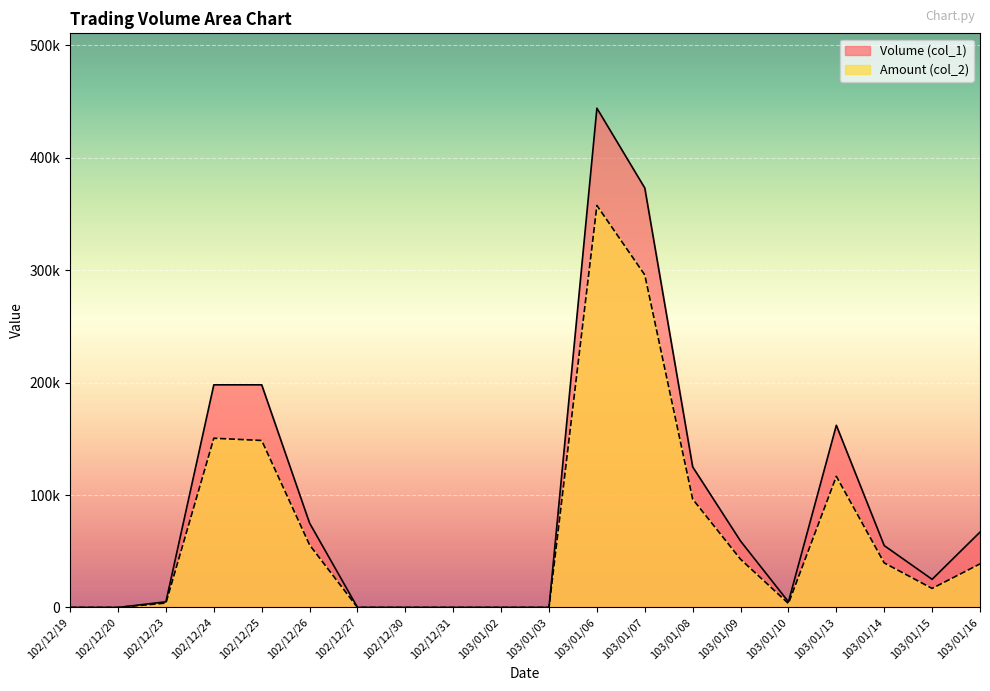

Where does the Amount (col_2) series first go above 38750?

102/12/24